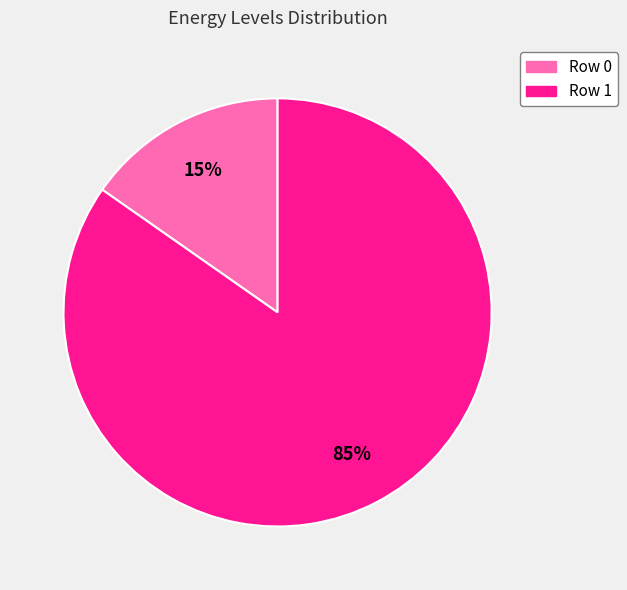

The Row 1 slice represents 91% of the pie. True or false?

False